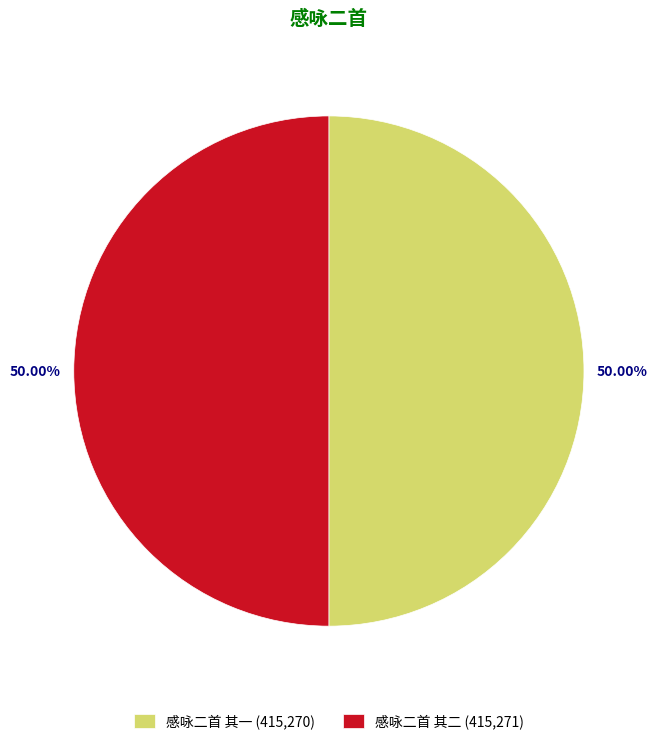

Approximately how many times larger is the value at 感咏二首 其二 (415,271) compared to 感咏二首 其一 (415,270)?

1.0